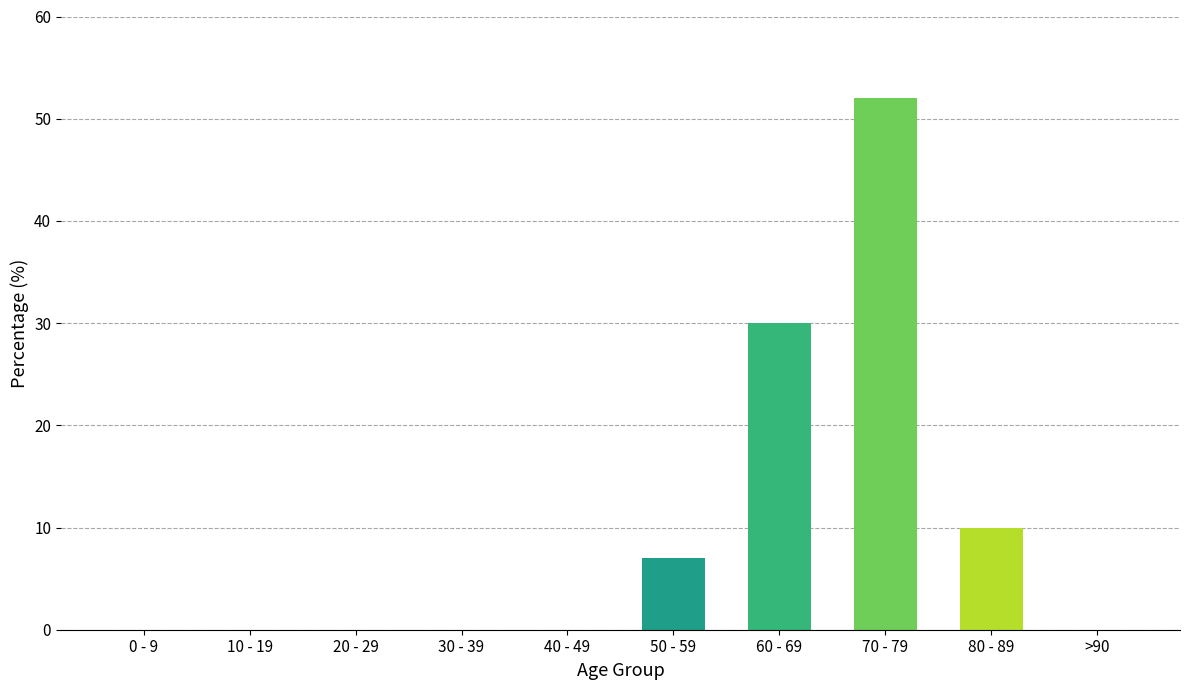

What is the sum of the values at 0 - 9 and 60 - 69?

30